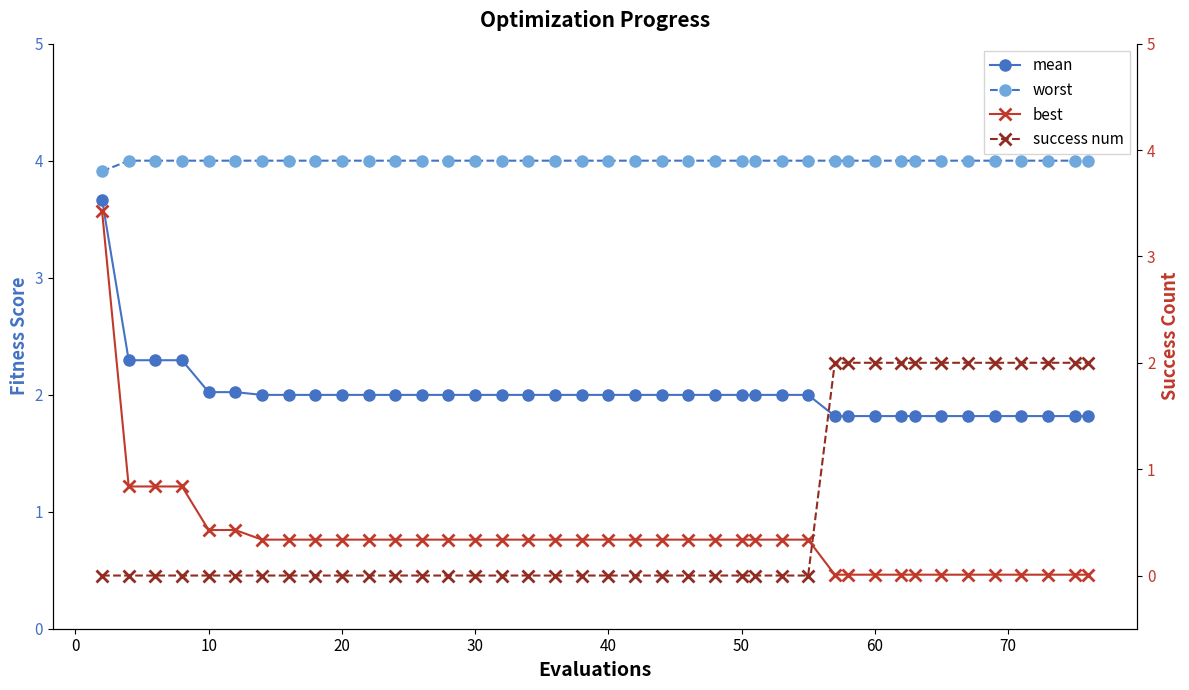

True or false: mean and worst cross at least once.

False